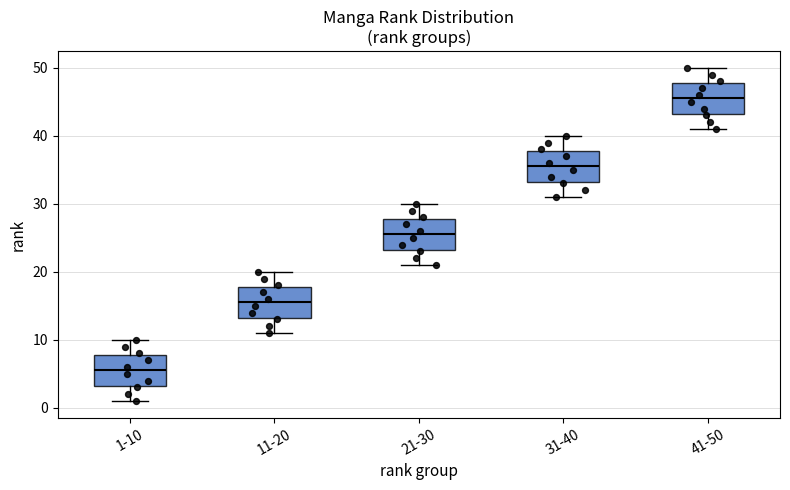

Reading left to right, read every box against the y-axis: the position of its median line, the range the box covers, and the ends of its whiskers. The values are not printed on the chart, so give them approximately, as read against the axis.

1-10: median 6, box 3 to 8, whiskers 1 to 10
11-20: median 16, box 13 to 18, whiskers 11 to 20
21-30: median 26, box 23 to 28, whiskers 21 to 30
31-40: median 36, box 33 to 38, whiskers 31 to 40
41-50: median 46, box 43 to 48, whiskers 41 to 50